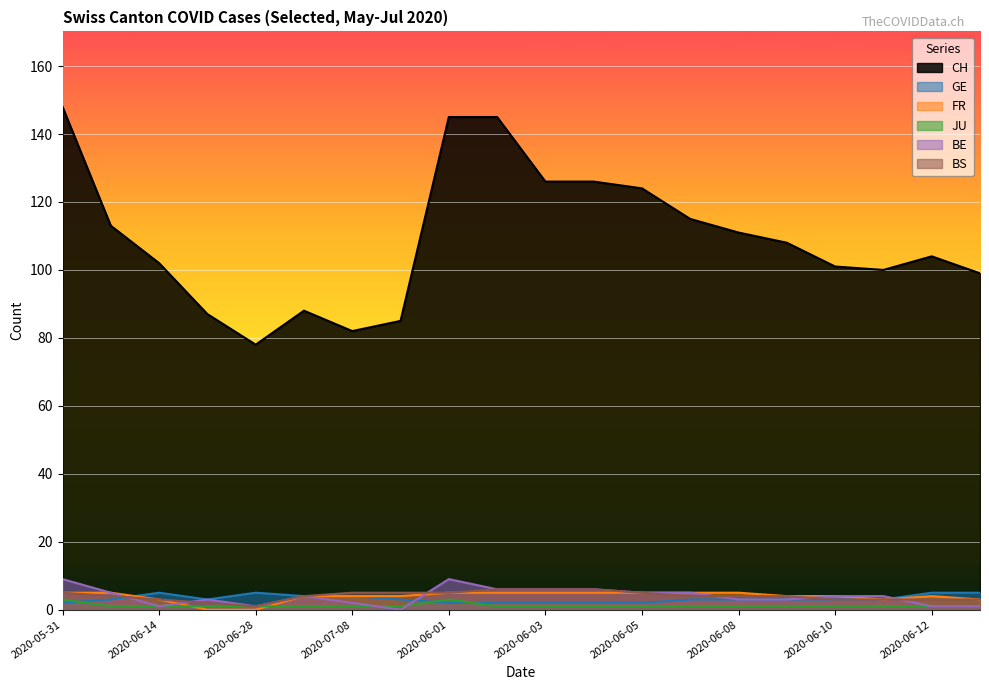

True or false: BE and CH cross at least once.

False